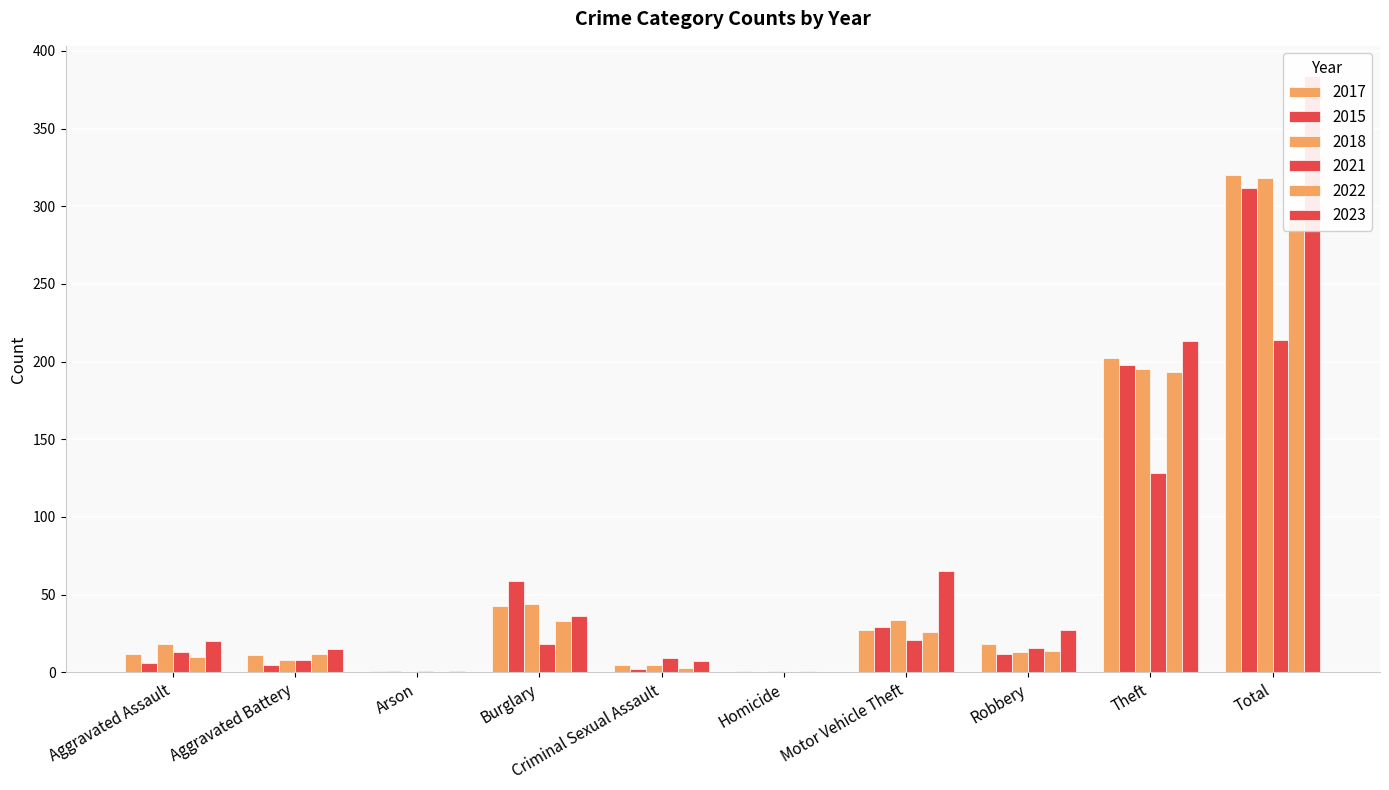

Which series has the largest total across all categories?

2023